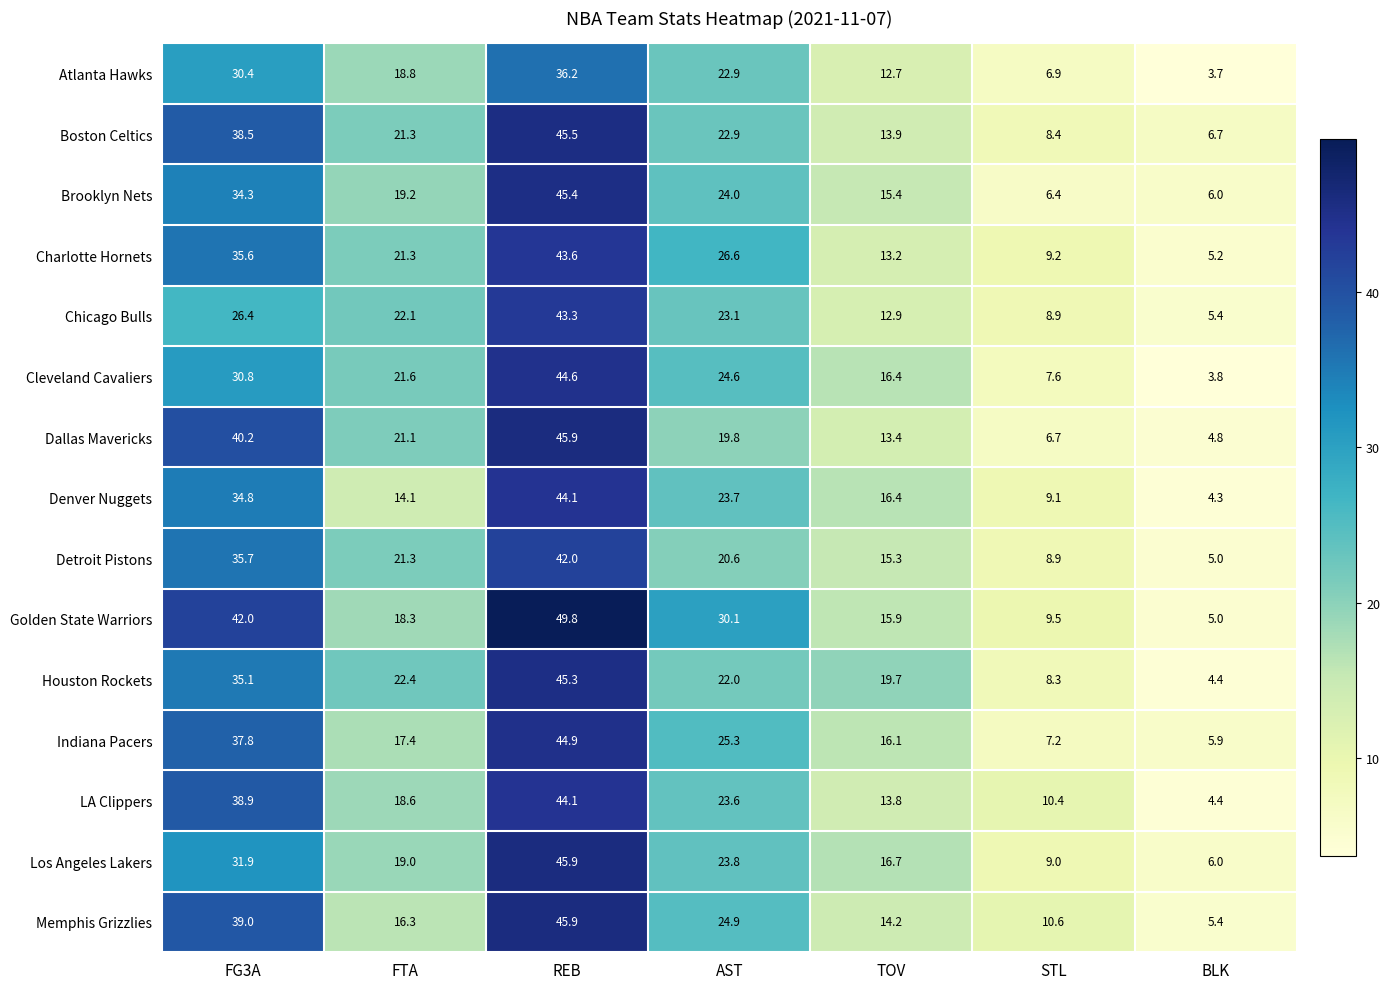

Rank the categories by Boston Celtics value from highest to lowest.

REB, FG3A, AST, FTA, TOV, STL, BLK